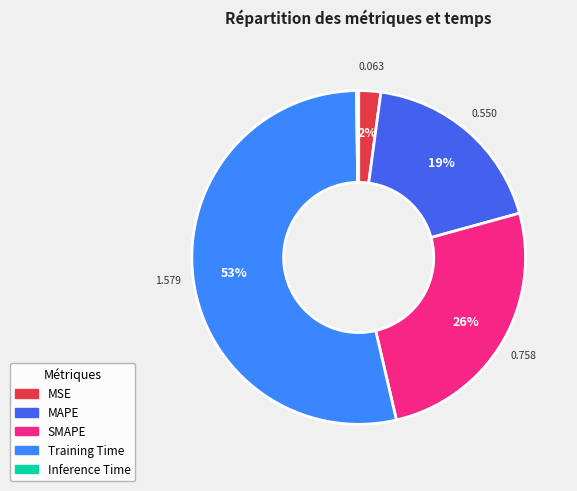

Is it true that SMAPE is 37% of the pie?

False